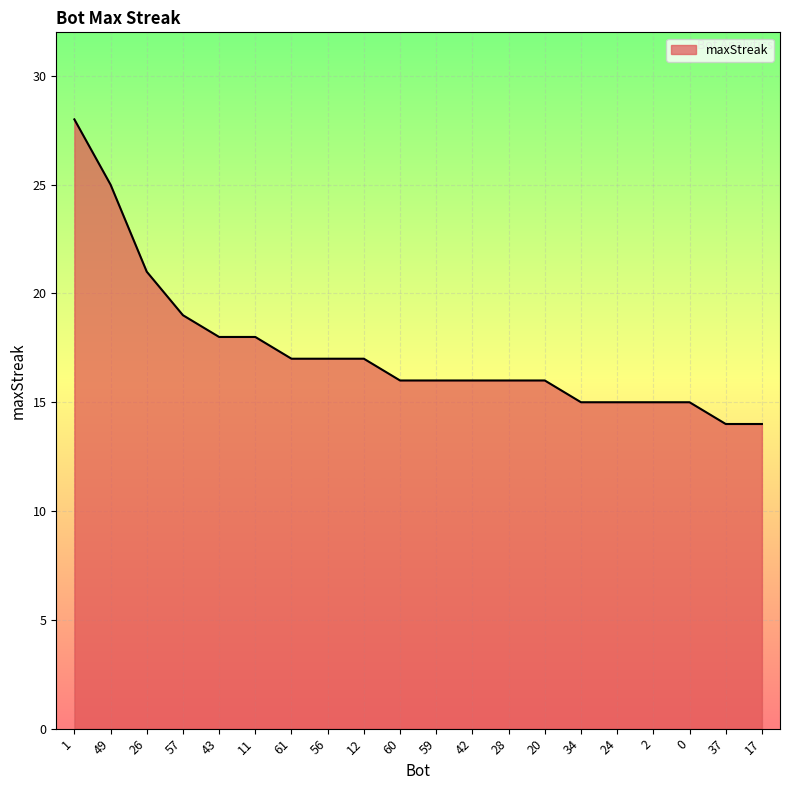

Does the chart display data point markers on the line(s)?

No